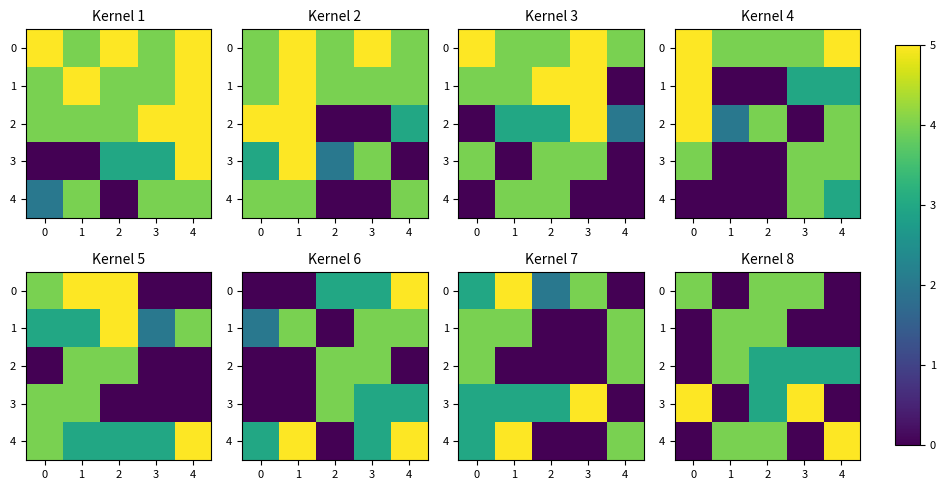

At 1, list the series in order from smallest to largest.

0, 3, 1, 2, 4